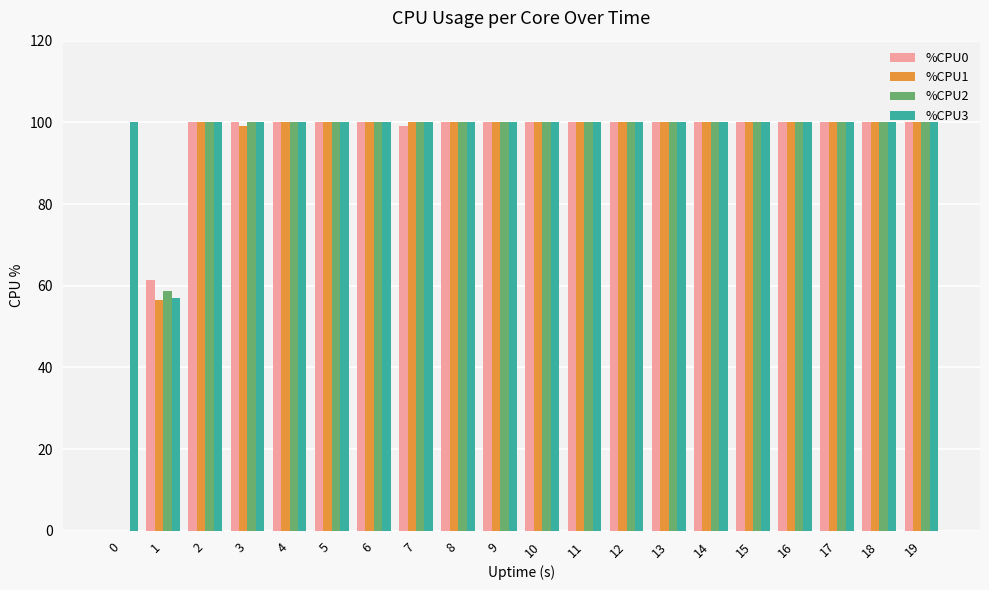

Which series has the largest total across all categories?

%CPU3